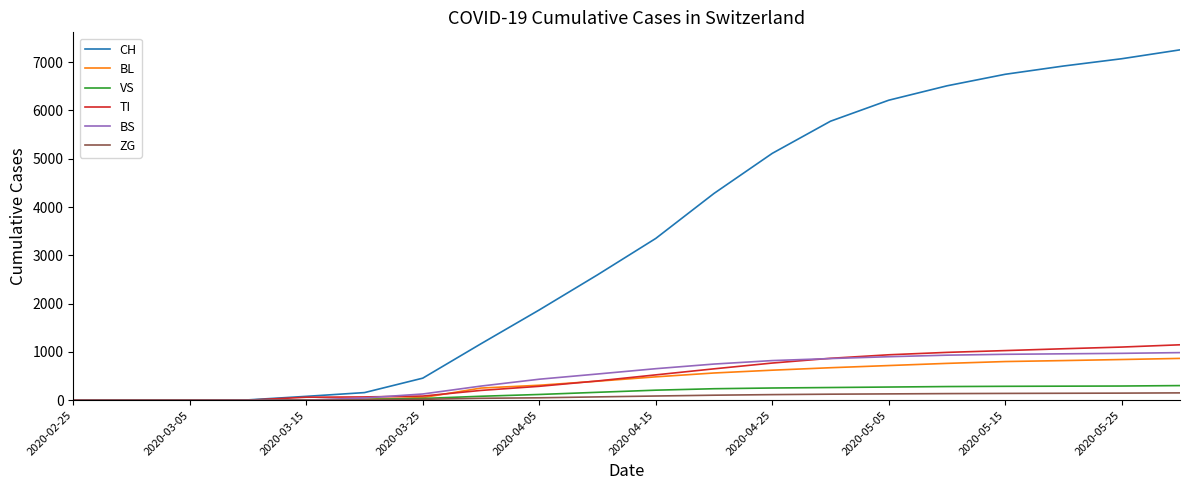

What is the highest value of the TI series?

1147